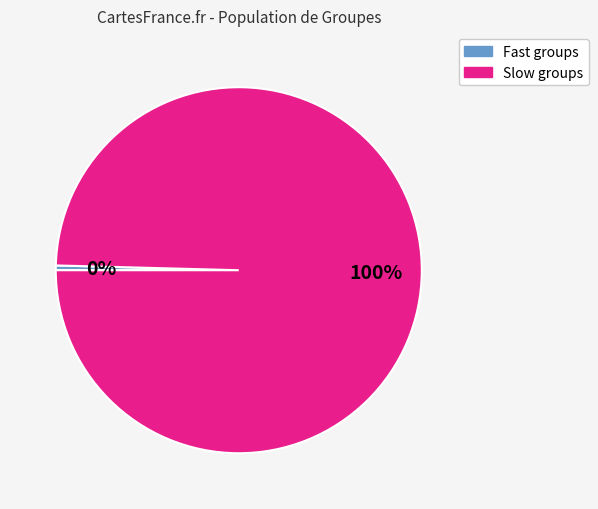

Is there a majority slice in this chart?

Yes